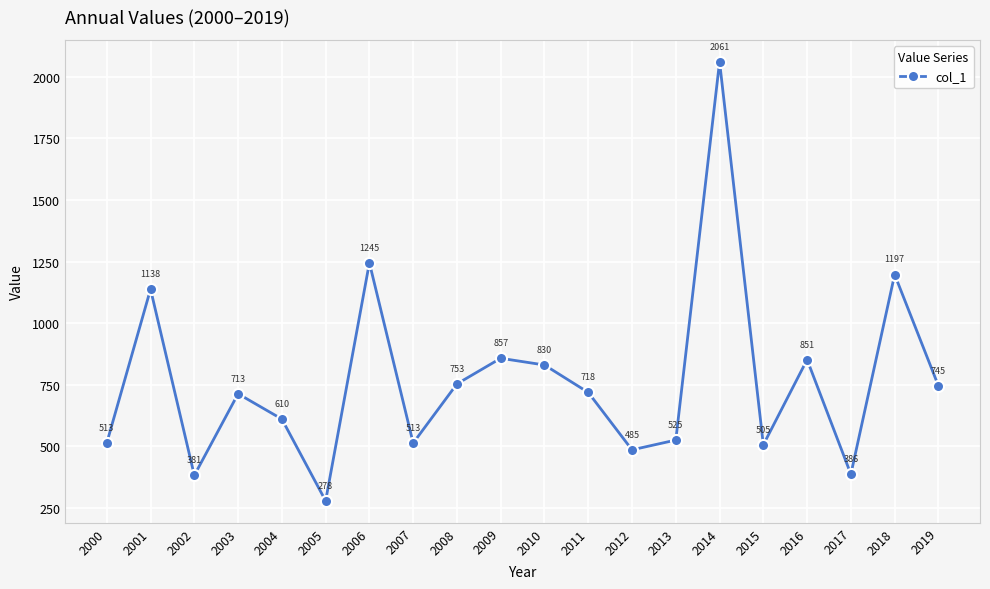

Which has a higher value, 2005 or 2016?

2016